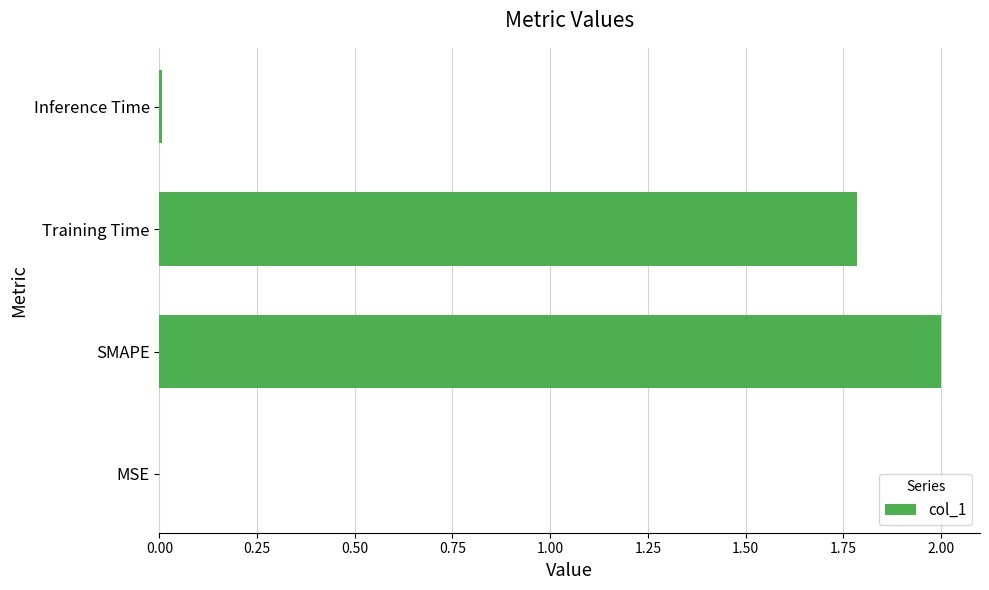

How many data points does each series have?

4